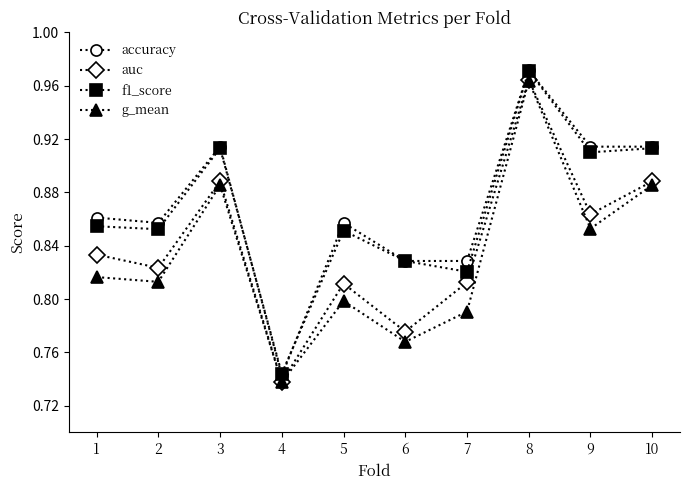

The value of f1_score at 7 is 0.8. True or false?

True